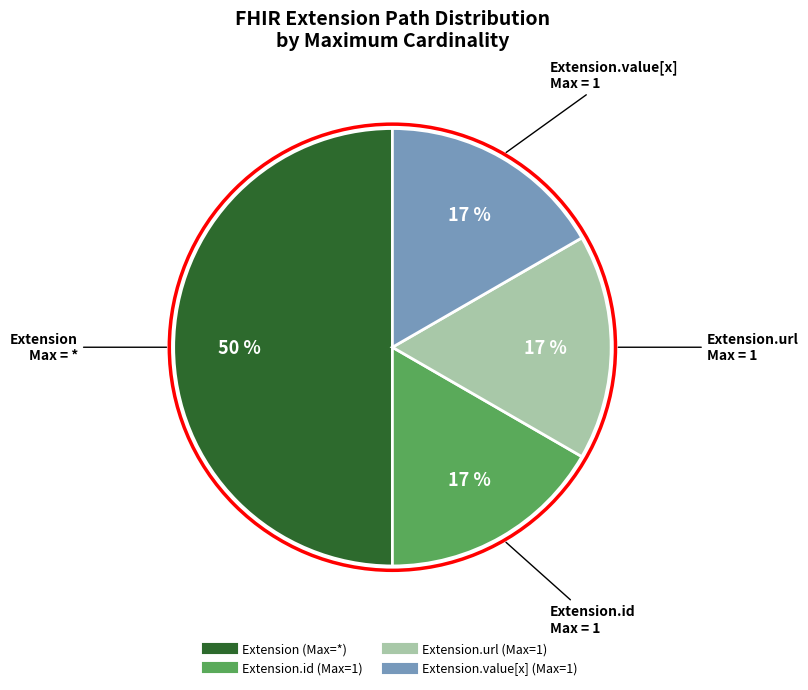

To the nearest percent, what is the difference between the largest and smallest slice percentages?

33%